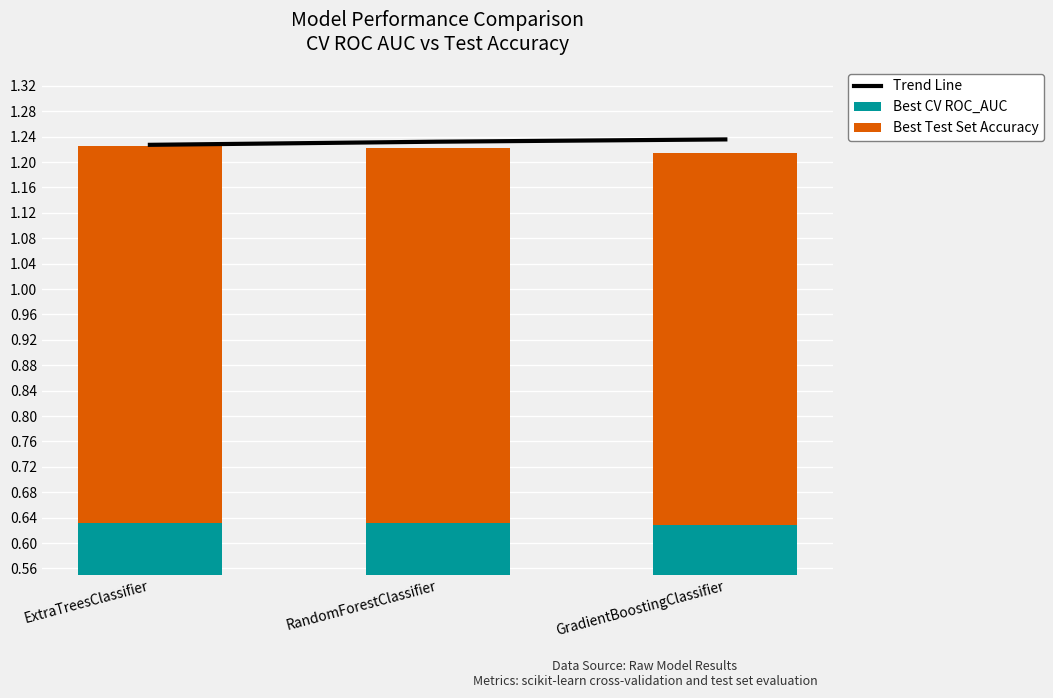

Is it true that Best Test Set Accuracy equals 0.6 at RandomForestClassifier?

True